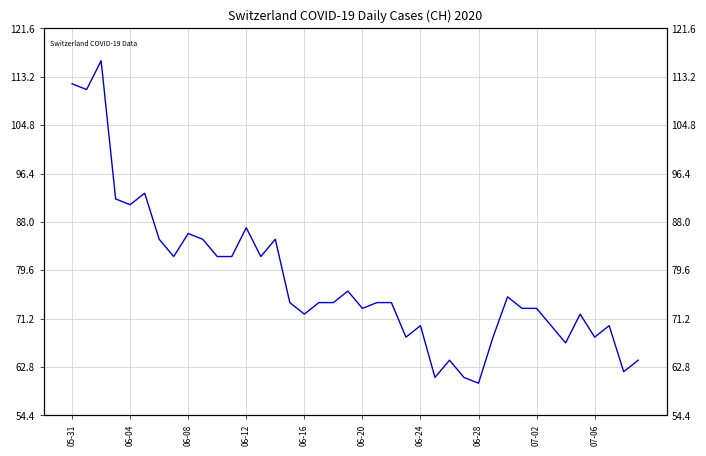

What is the label of the 20th point from the left?

19